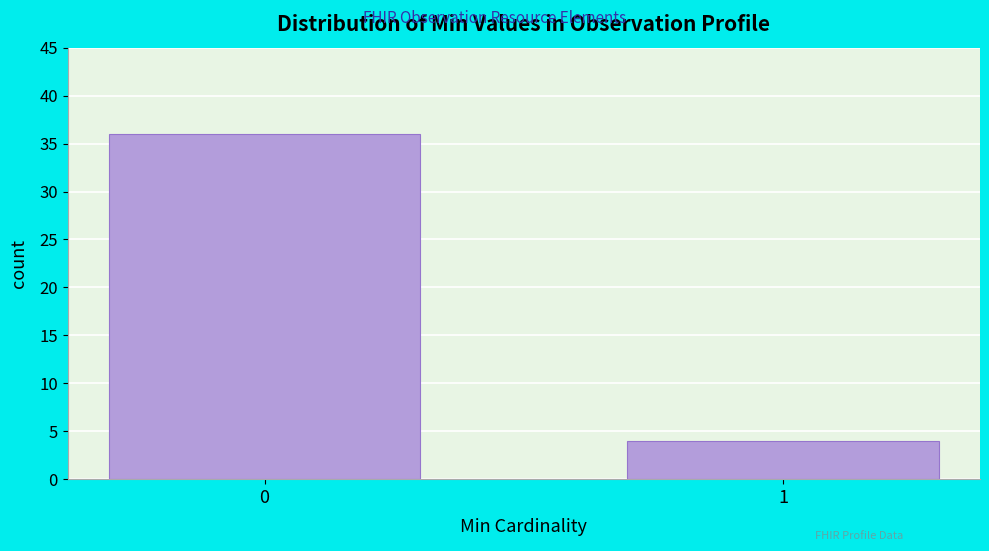

Reading left to right, transcribe all the data shown in this chart.

0=36	1=4